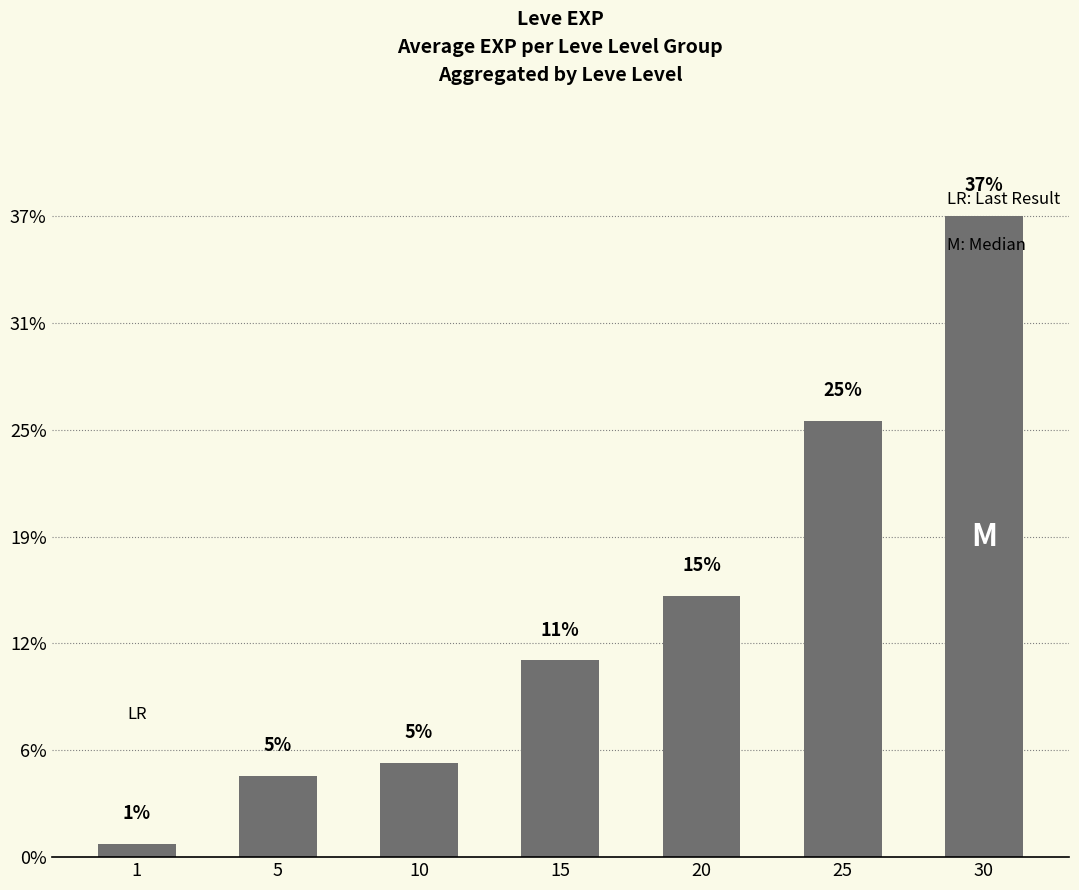

Approximately how many times larger is the value at 30 compared to 25?

1.5